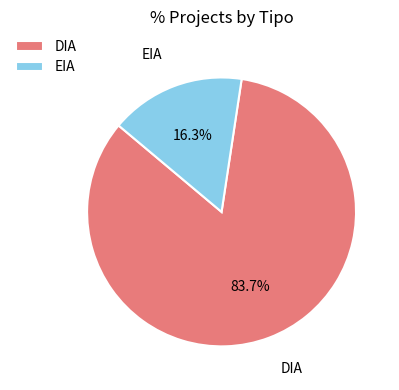

Between EIA and DIA, which is larger?

DIA